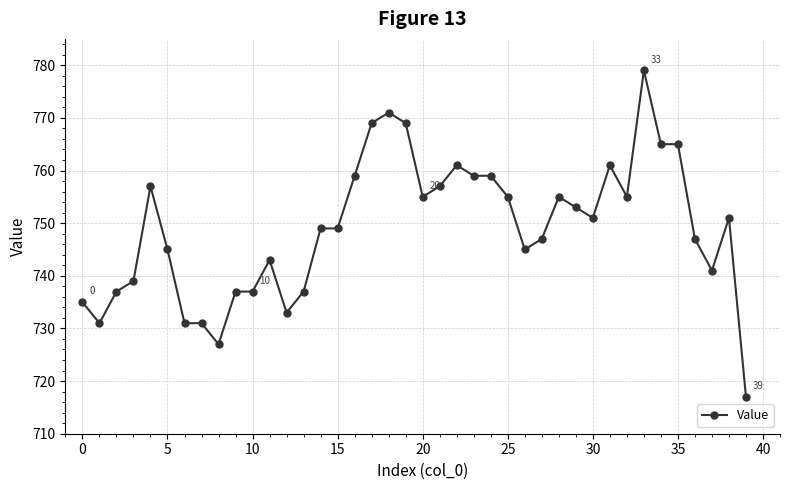

True or false: the data has more than 2 interior local peaks.

True